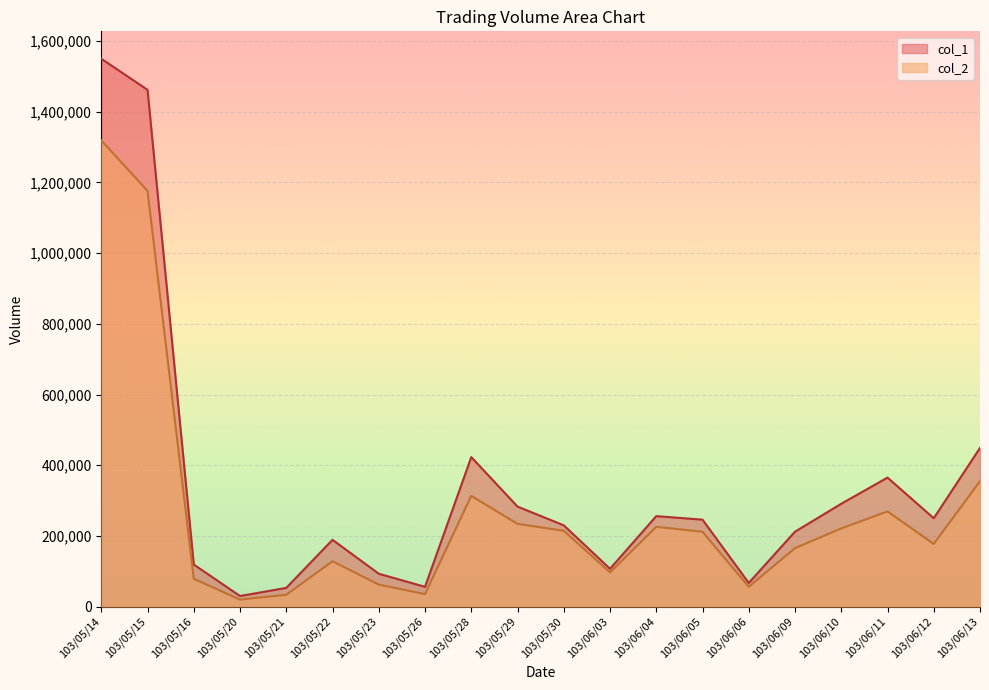

Where does the col_1 series first go above 246000?

103/05/14